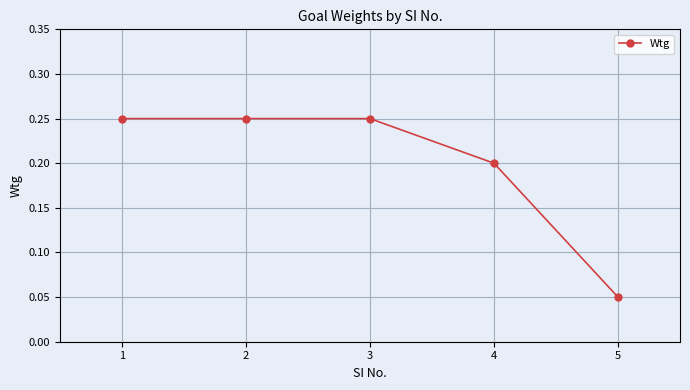

True or false: there are more than 1 points higher than both neighbors.

False